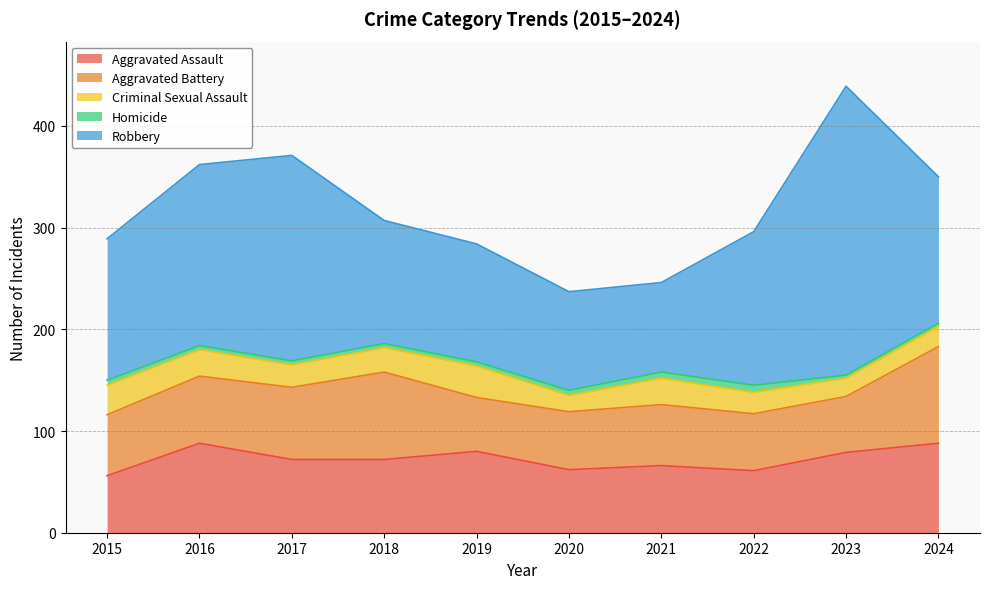

How many lines are shown in the chart?

5